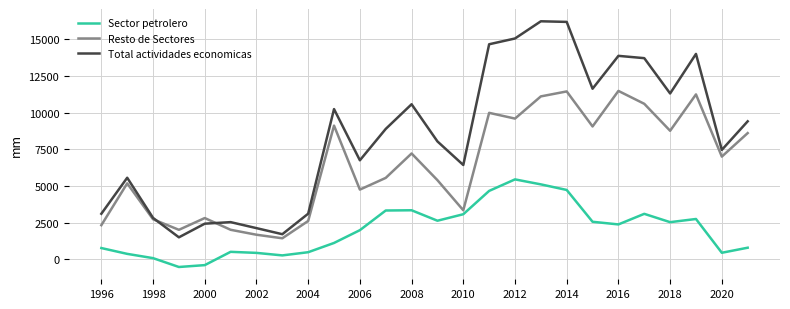

Does the chart have visible grid lines?

Yes